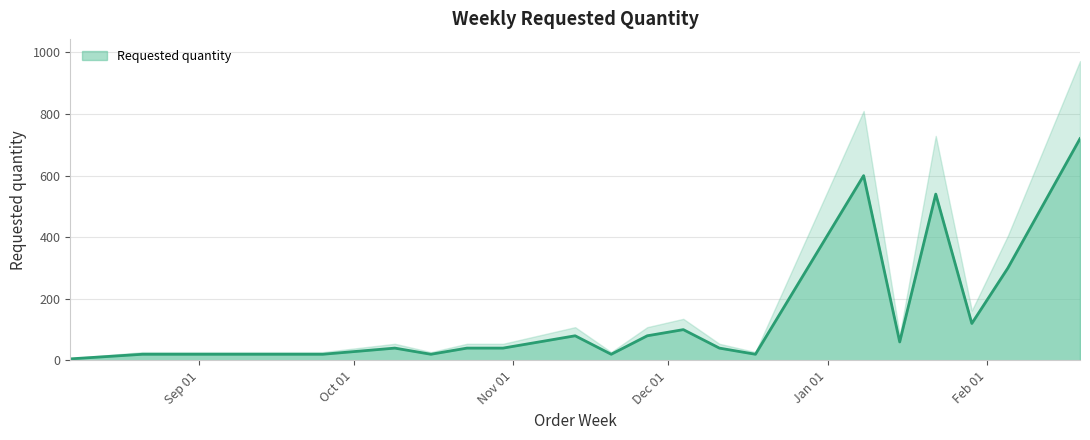

What is the value of the 18th point from the left?

60